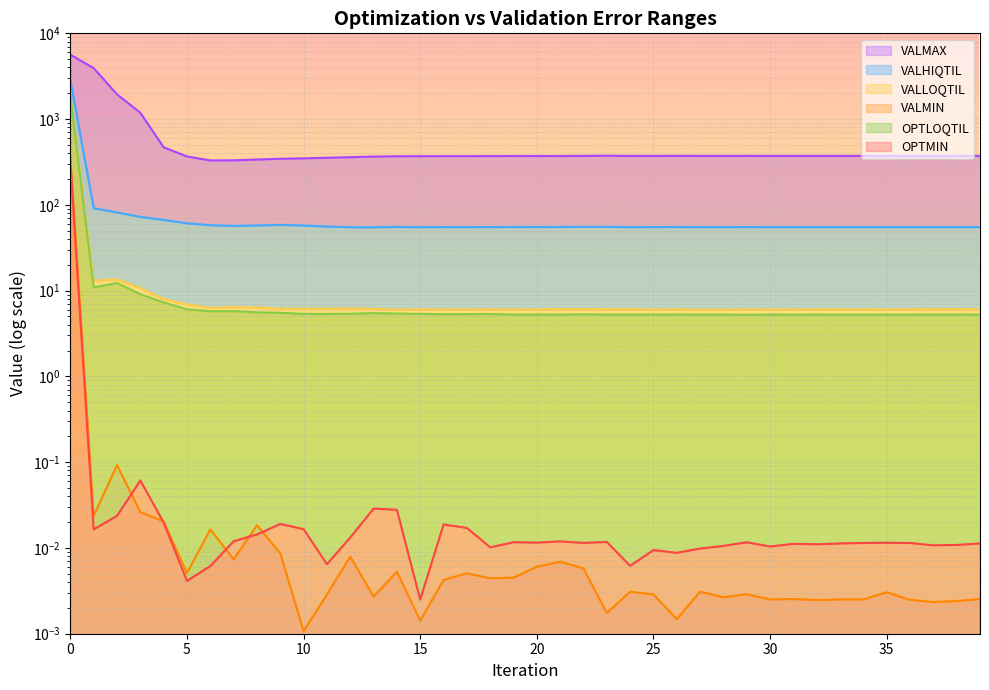

The value of VALMIN at 24 is 0.0. True or false?

False